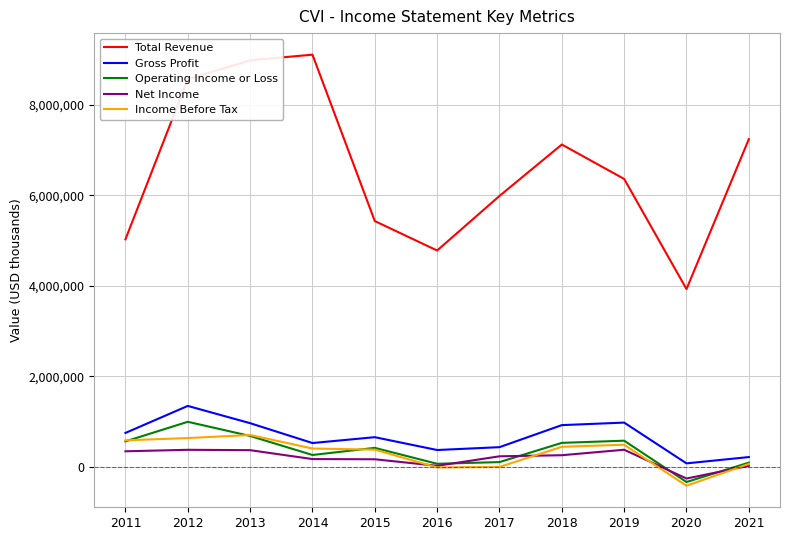

Which label corresponds to the smallest value in the chart?

2020